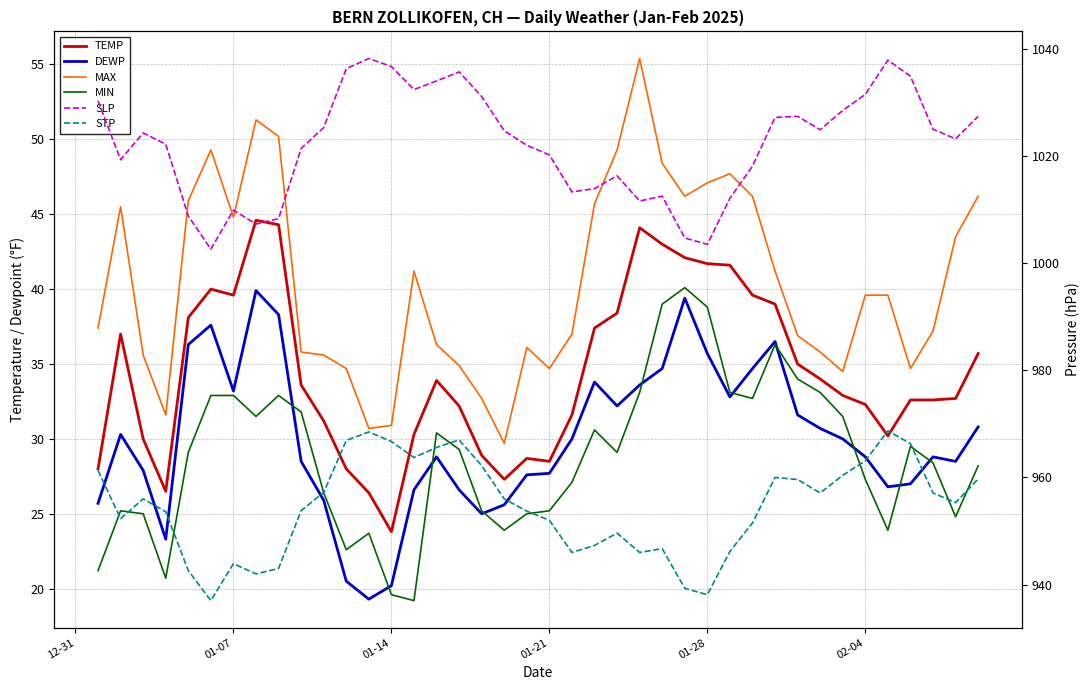

Is the value of DEWP at 01-28 greater than the value of SLP at 36?

No